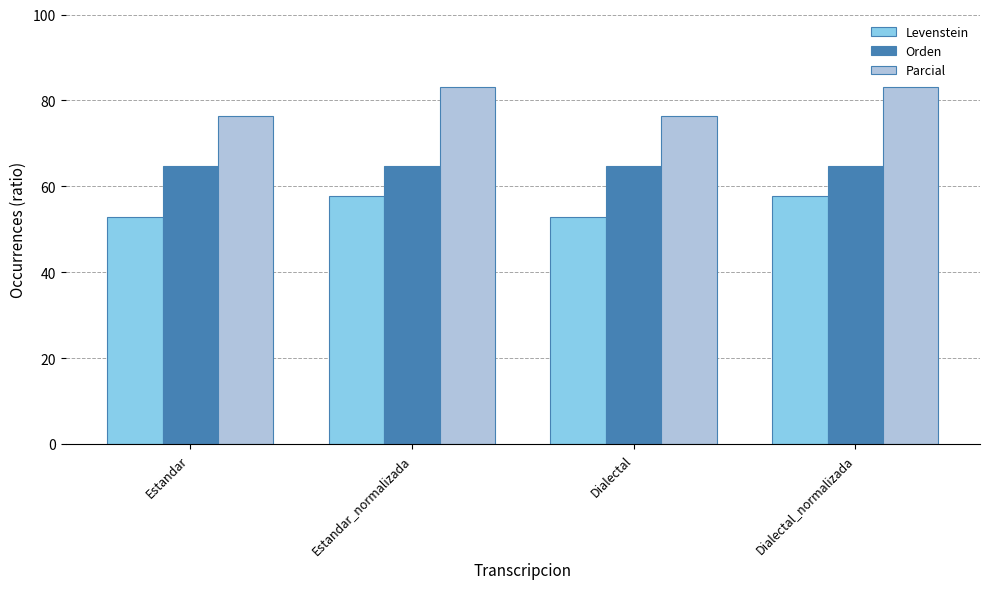

What is the spread (max minus min) of values at Estandar_normalizada?

25.3